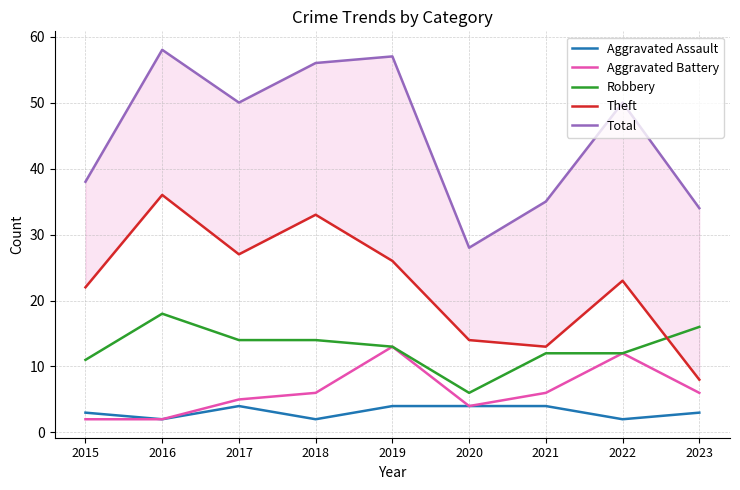

The Theft series shows 36 at 2016. True or false?

True